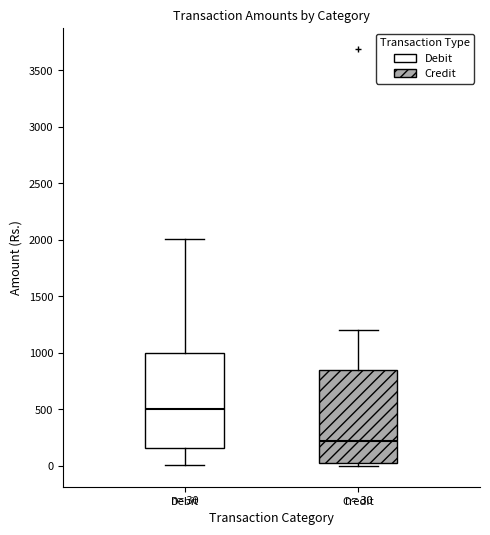

Which box has the highest median line?

Debit